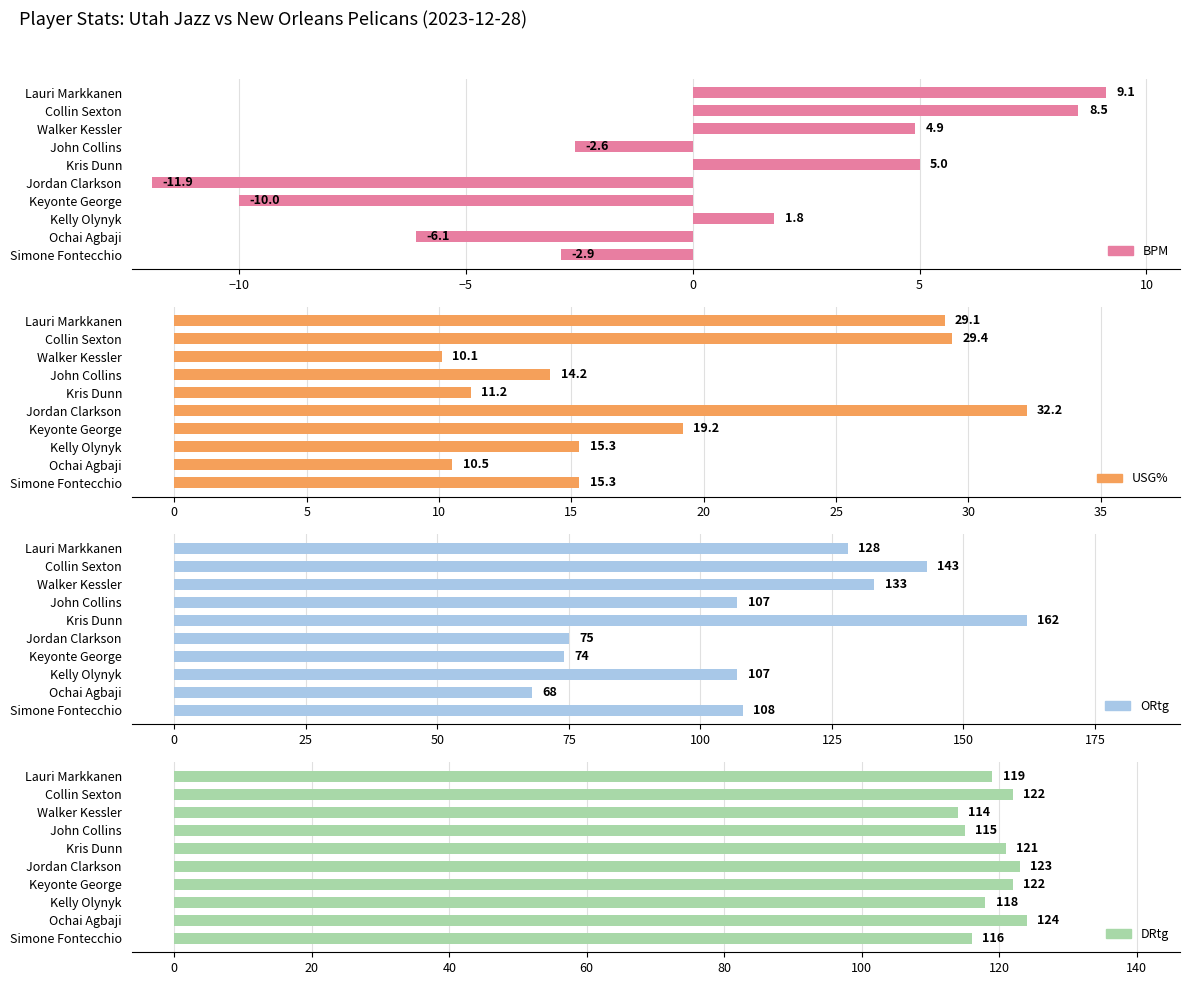

True or false: BPM has a value of -10.2 at Ochai Agbaji.

False